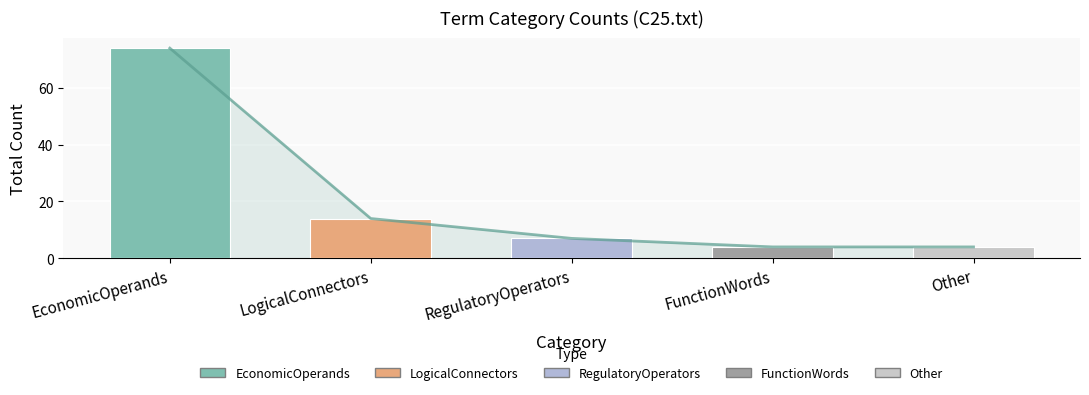

Reading left to right, extract all data points from this chart.

Trend: EconomicOperands=74	LogicalConnectors=14	RegulatoryOperators=7	FunctionWords=4	Other=4
Term Category Count: EconomicOperands=74	LogicalConnectors=14	RegulatoryOperators=7	FunctionWords=4	Other=4